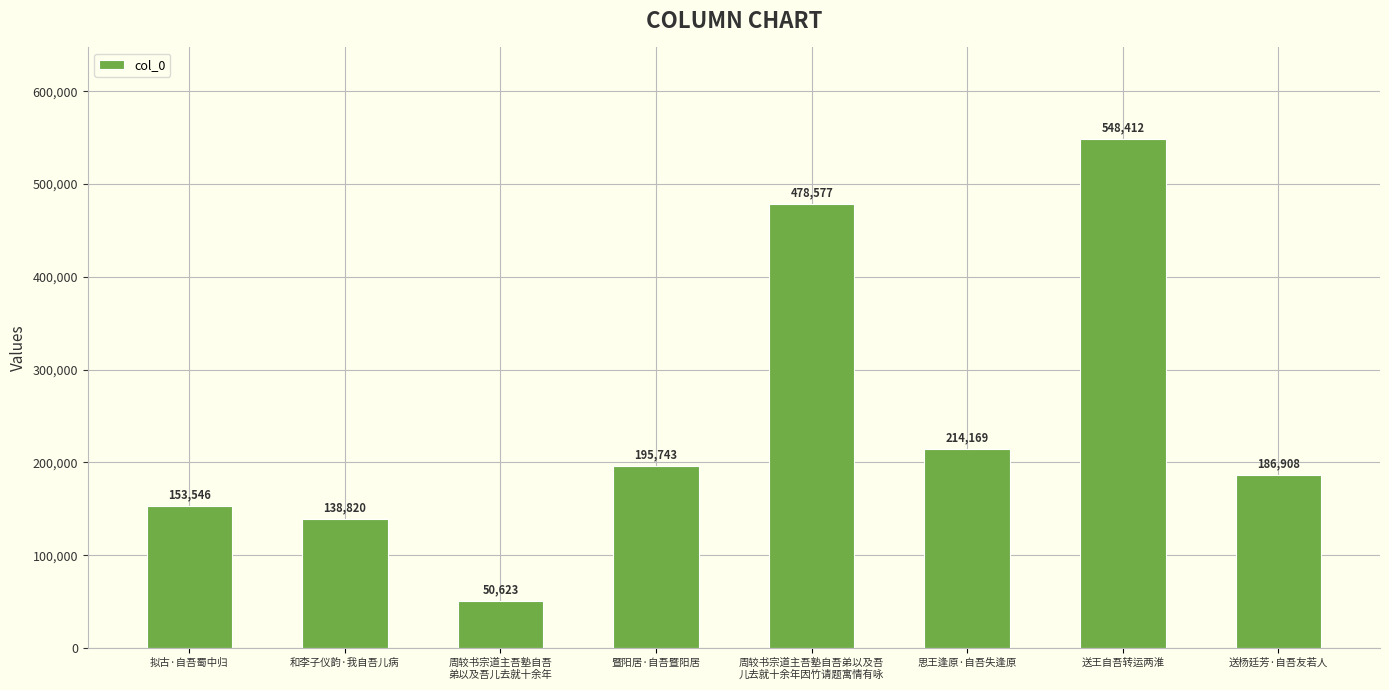

Does the chart contain any negative values?

No